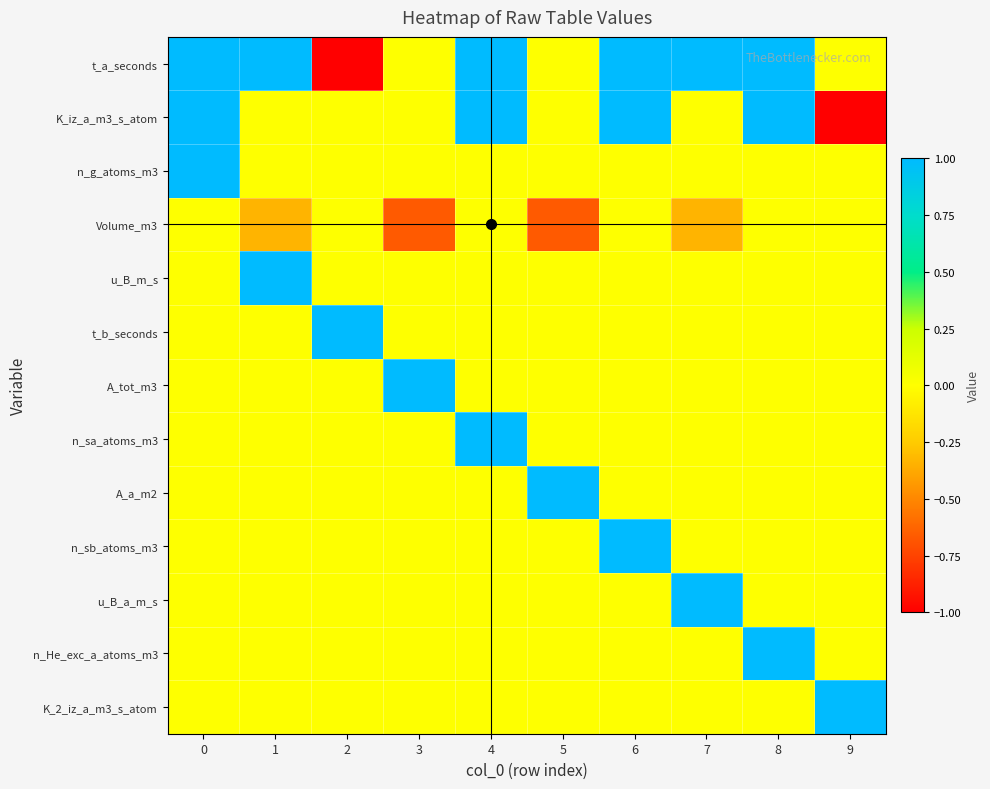

How many distinct data groups are displayed?

13